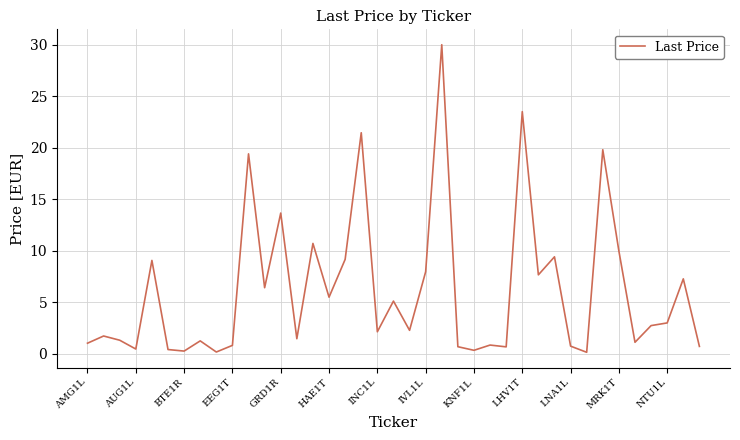

Is this an area chart (filled region under the line)?

No